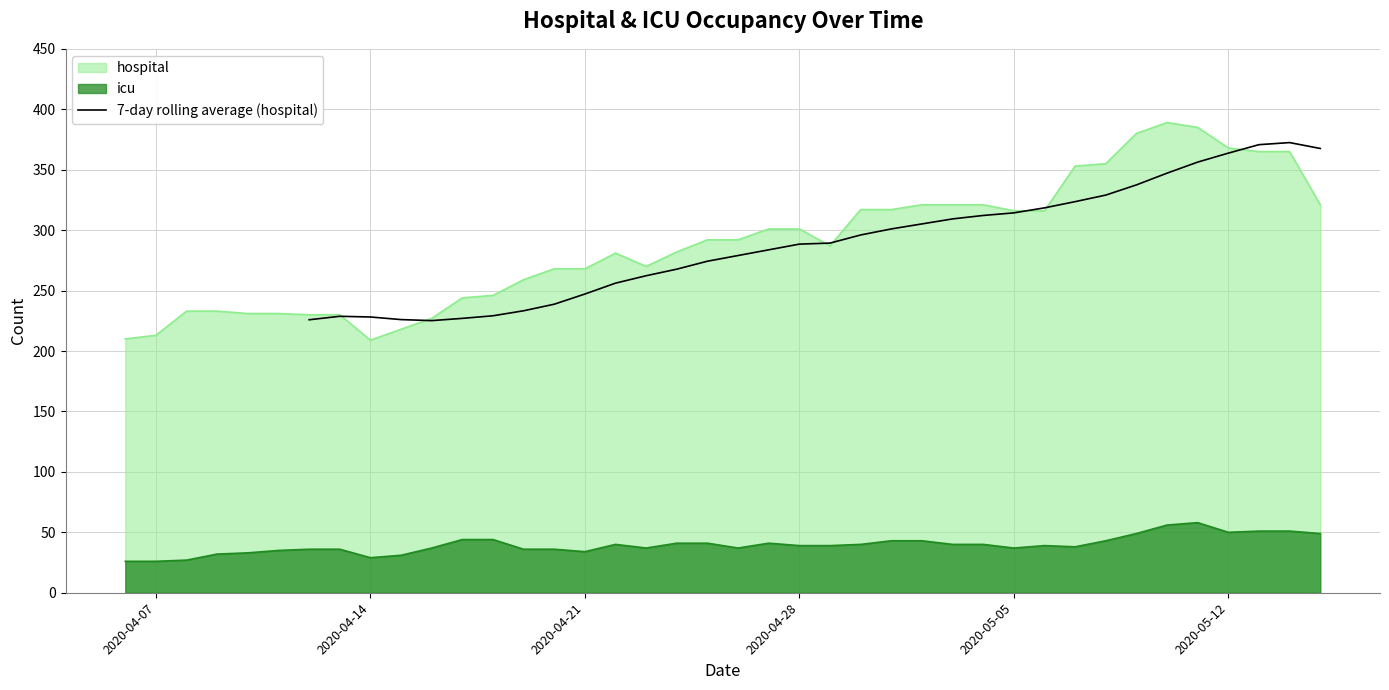

The chart shows a value of 130.5 at 29. True or false?

False